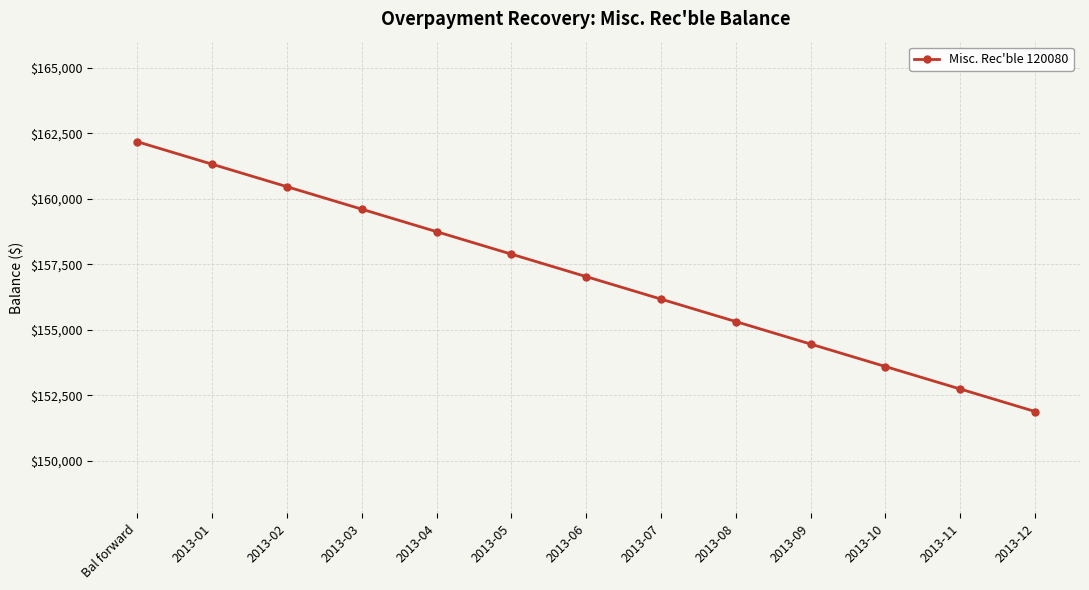

Reading right to left, list all the values displayed in this chart.

2013-12=151883.4	2013-11=152741.5	2013-10=153599.6	2013-09=154457.7	2013-08=155315.8	2013-07=156173.9	2013-06=157032.0	2013-05=157890.1	2013-04=158748.2	2013-03=159606.3	2013-02=160464.4	2013-01=161322.5	Bal forward=162180.6